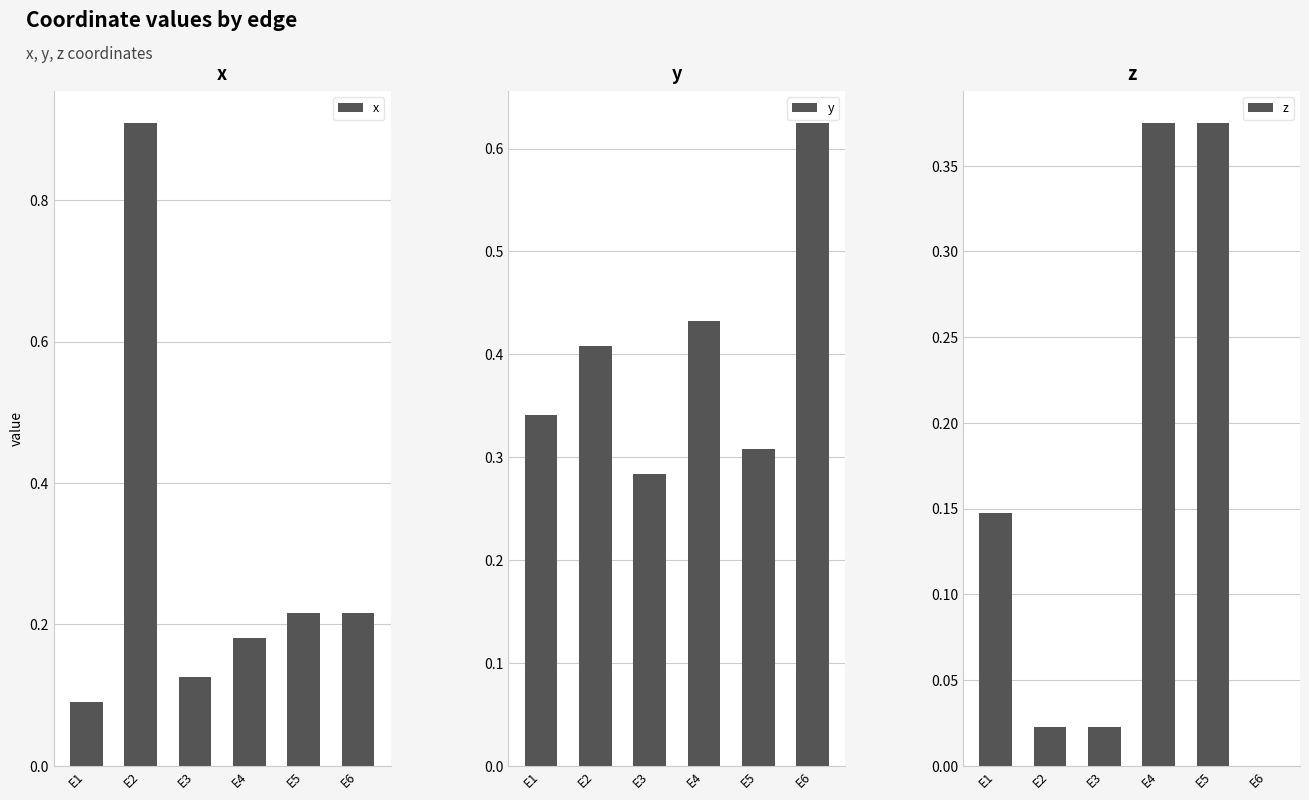

Between E6 and E2, which is larger?

E2